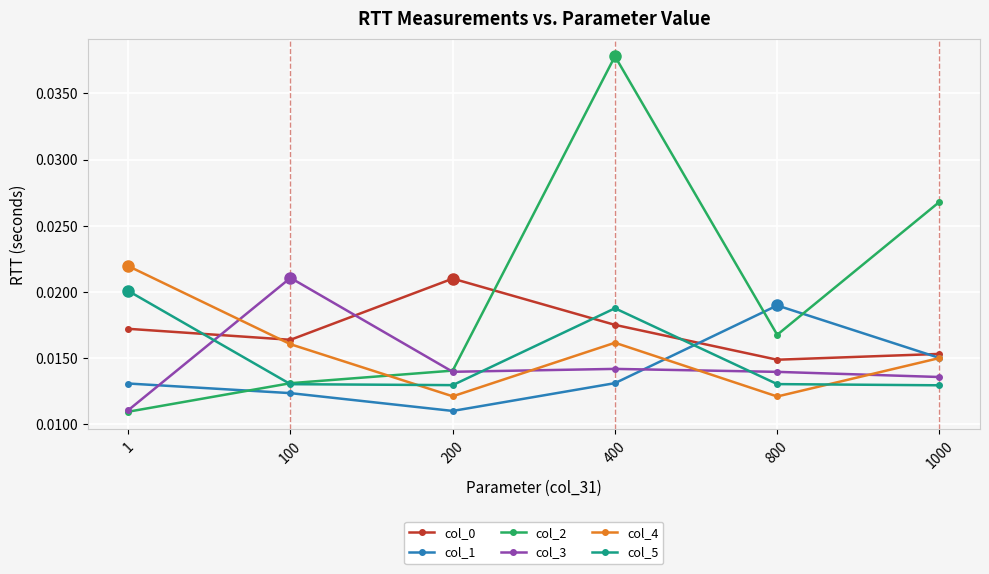

At which category is the sum across all series the highest?

400